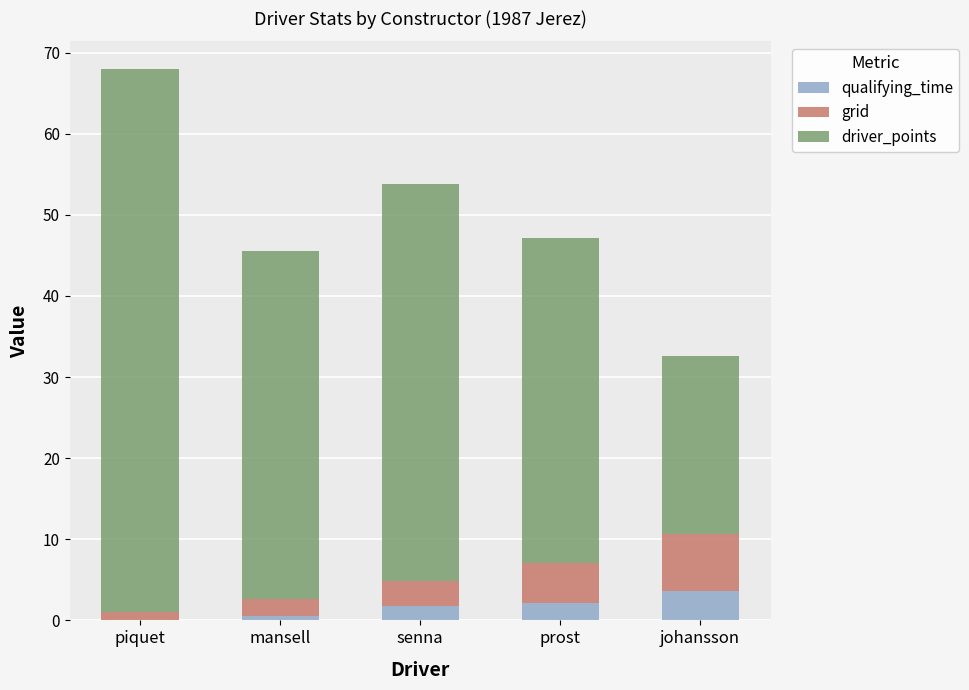

What are all the series names shown in the legend?

qualifying_time, grid, driver_points